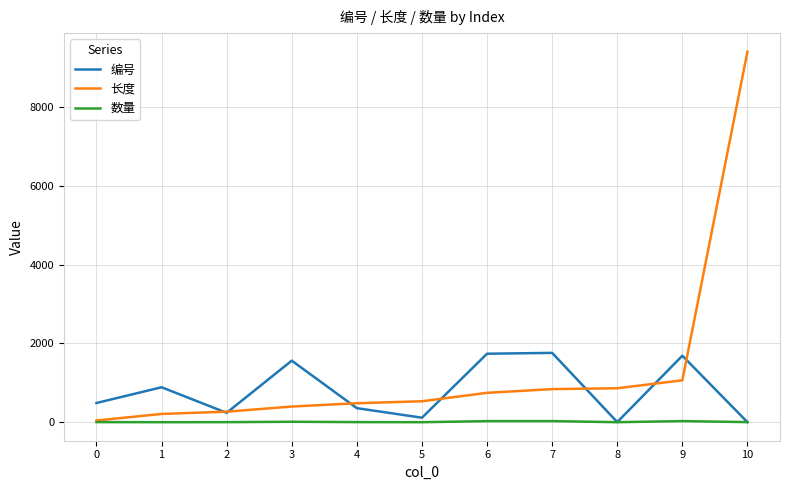

Is the value of 数量 at 2 greater than the value of 长度 at 8?

No